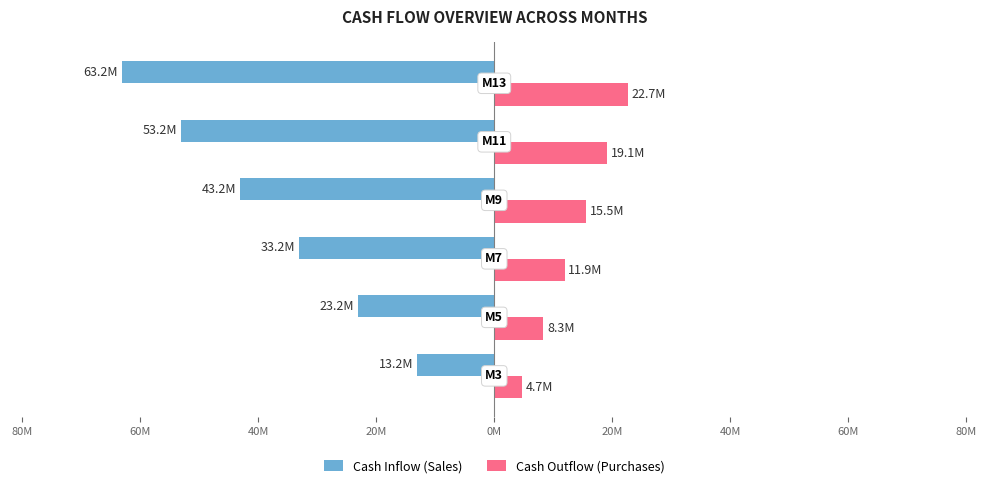

Reading right to left, what are all the values shown in this chart?

Cash Inflow (Sales): 0M=-63152000	20M=-53152000	40M=-43152000	60M=-33152000	80M=-23152000	100M=-13152000
Cash Outflow (Purchases): 0M=22684300	20M=19094900	40M=15505500	60M=11916100	80M=8326700	100M=4737300